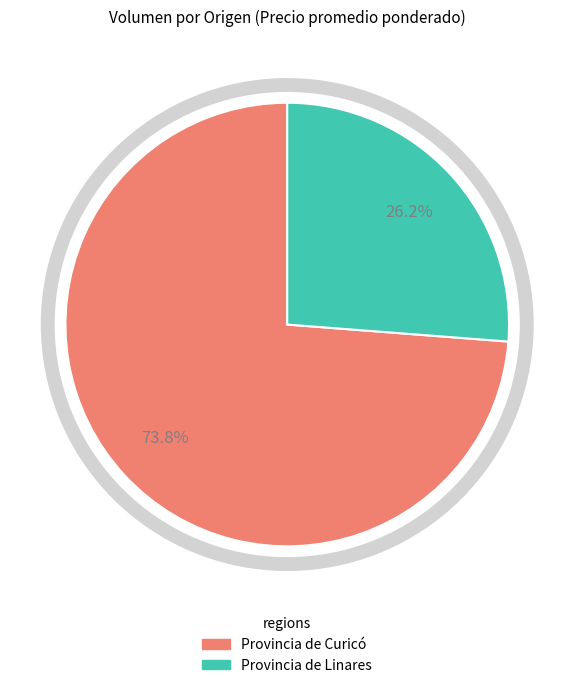

Is there any slice that represents more than half of the pie?

Yes